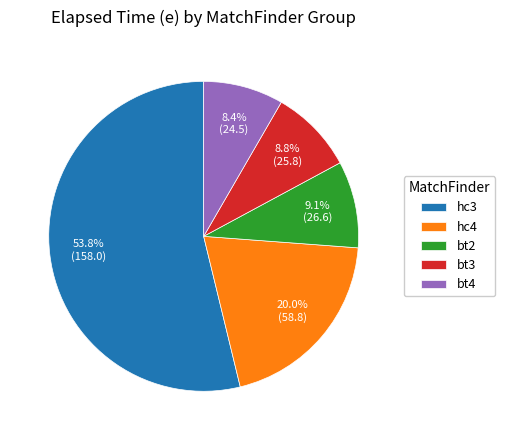

What portion of the pie excludes bt3?

91.2%